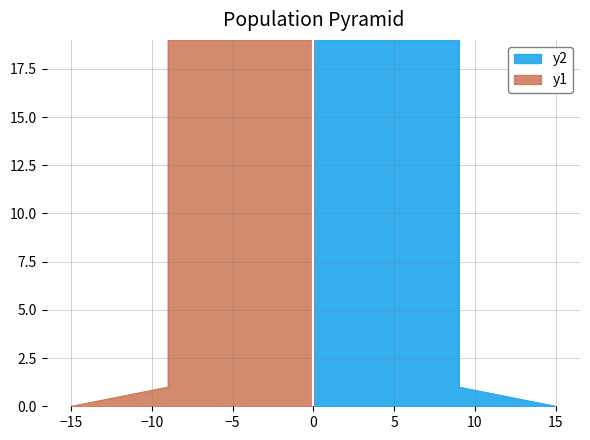

At 4, list the series in order from largest to smallest.

y2, y1